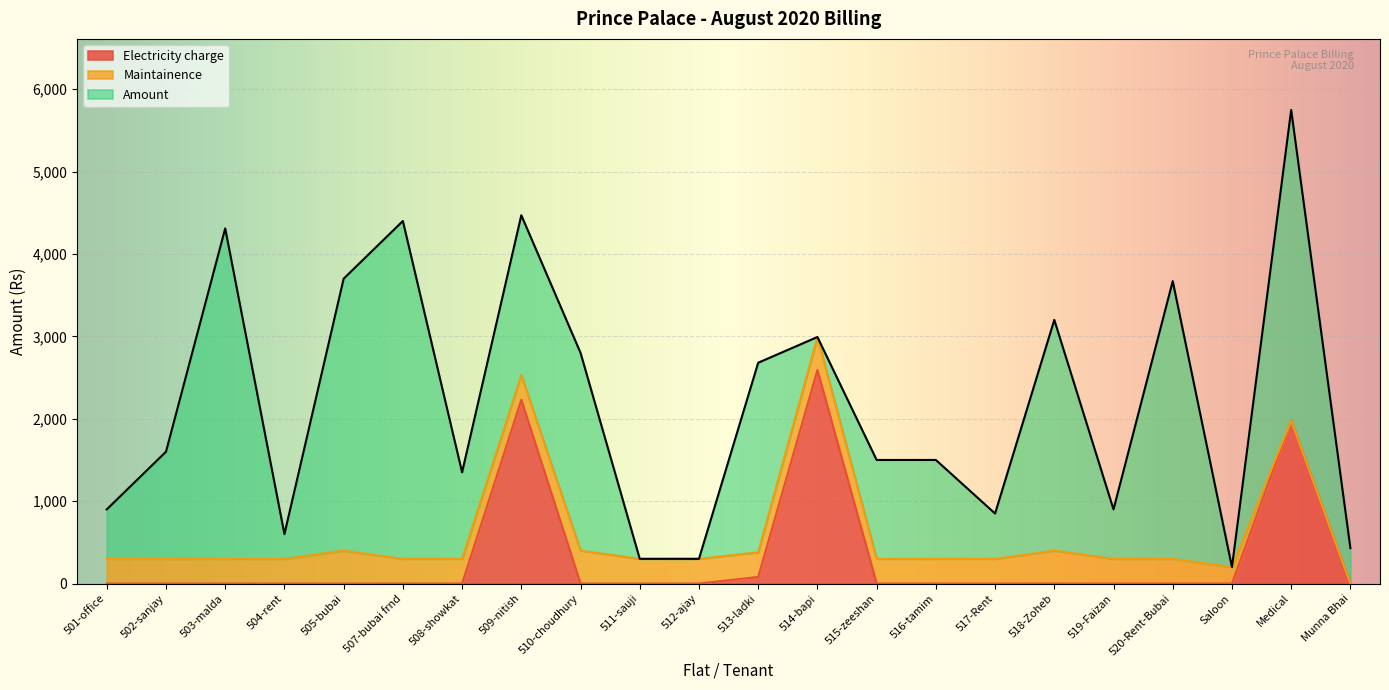

What are all the series names shown in the legend?

Electricity charge, Maintainence, Amount